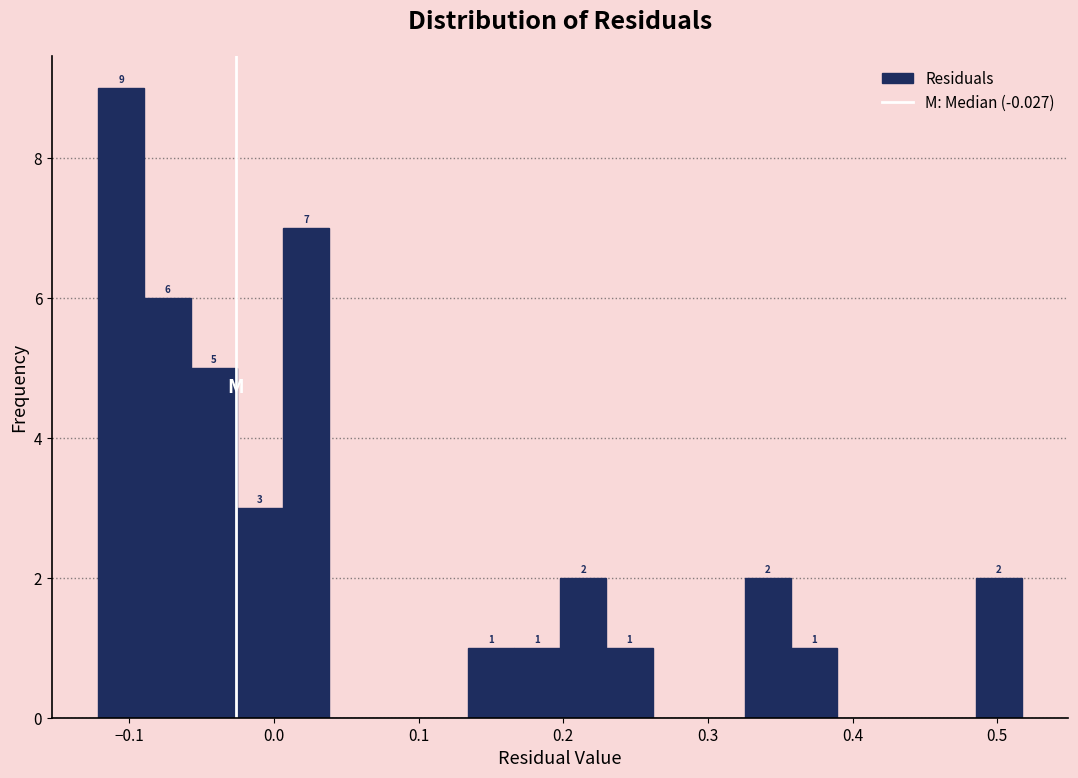

Read against the x-axis, roughly where is the centre of the tallest bar?

-0.11